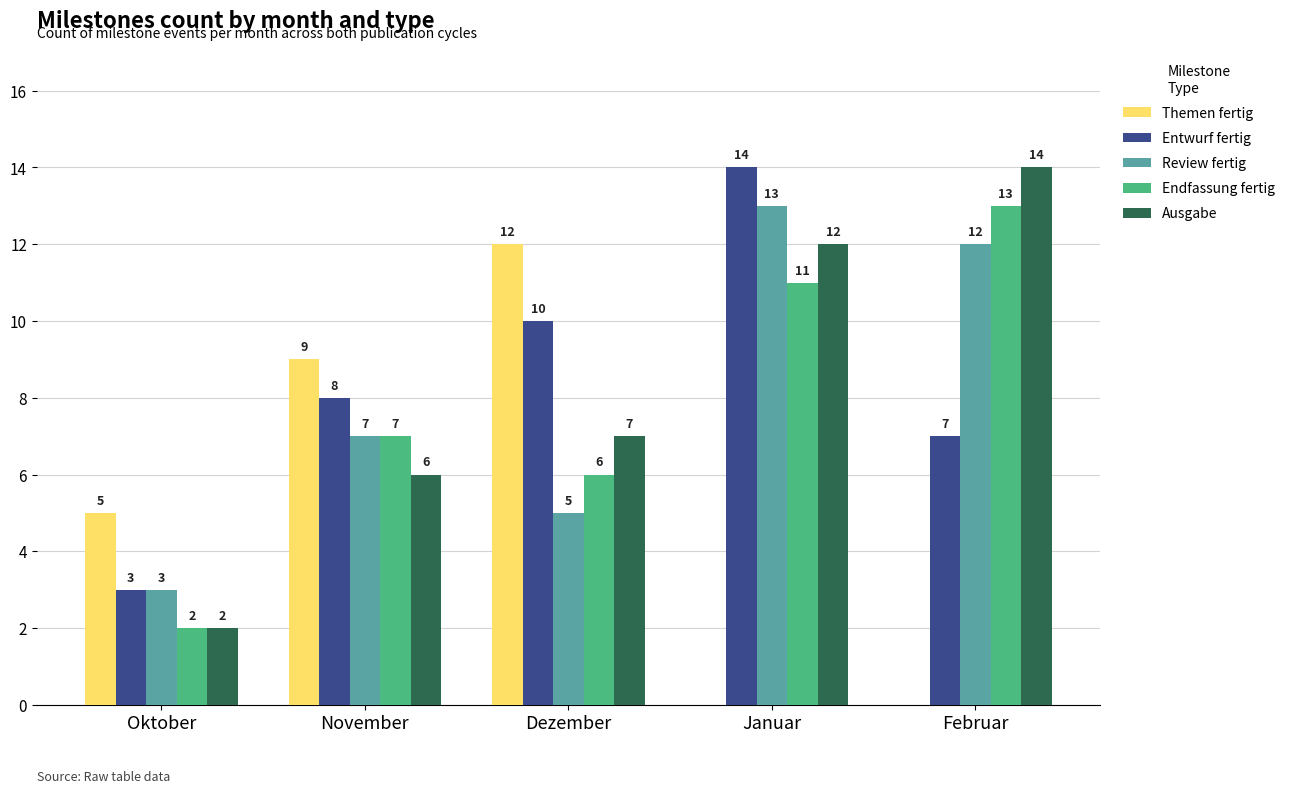

What is the sum of all Entwurf fertig values?

42